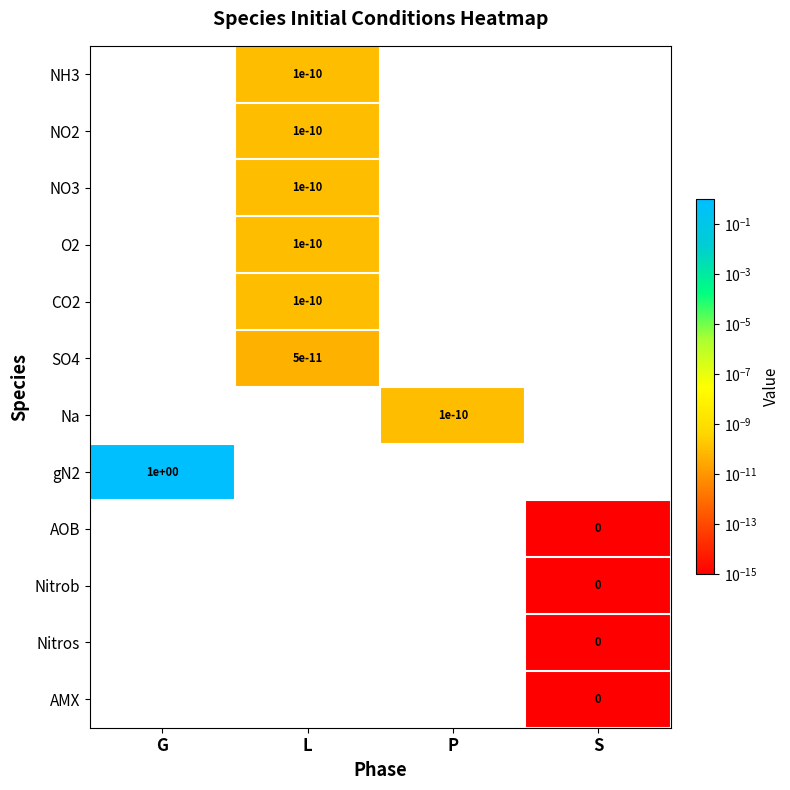

What is the greatest value displayed?

1.0